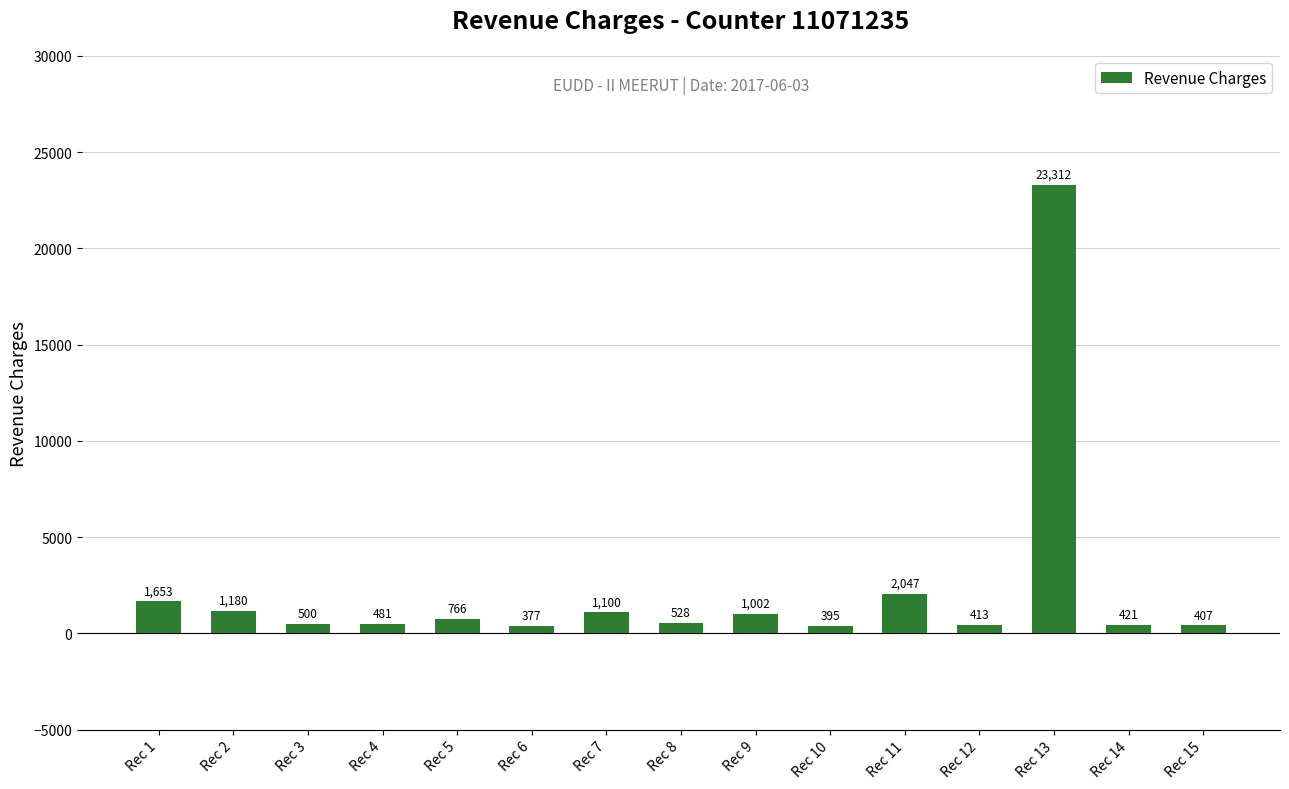

Is it true that the value at Rec 15 is 407?

True